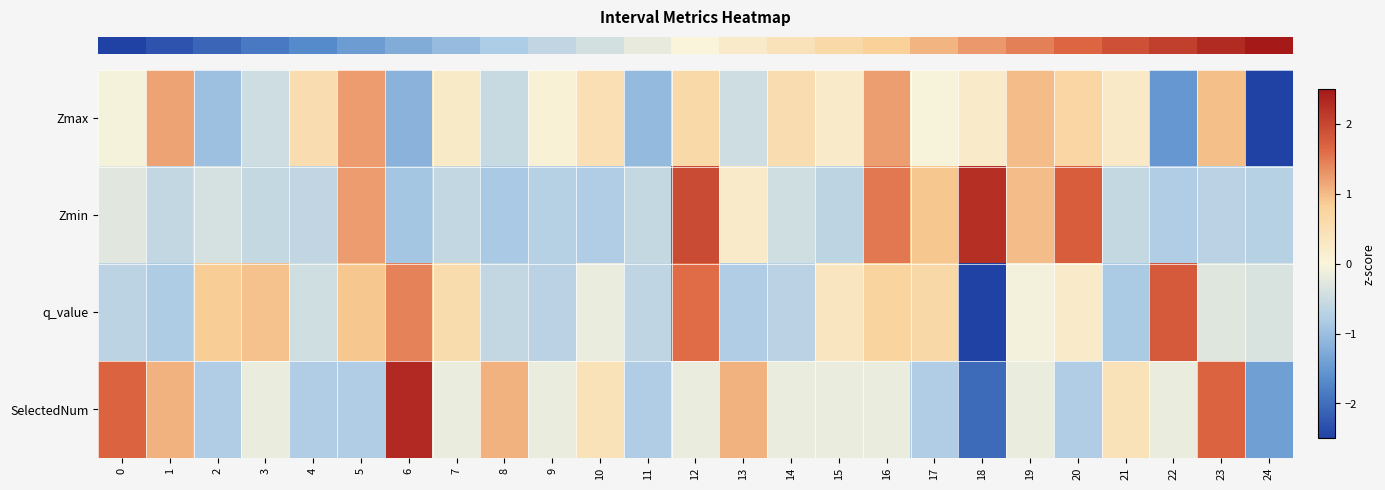

Reading left to right, list all the values displayed in this chart.

row_0: 0=-0.1	1=1.2	2=-1.0	3=-0.5	4=0.5	5=1.2	6=-1.2	7=0.2	8=-0.5	9=0.1	10=0.5	11=-1.1	12=0.6	13=-0.5	14=0.5	15=0.2	16=1.2	17=-0.0	18=0.2	19=1.0	20=0.7	21=0.3	22=-1.5	23=1.0	24=-3.2
row_1: 0=-0.3	1=-0.6	2=-0.4	3=-0.6	4=-0.6	5=1.2	6=-0.9	7=-0.6	8=-0.9	9=-0.7	10=-0.8	11=-0.6	12=1.9	13=0.2	14=-0.5	15=-0.7	16=1.5	17=0.9	18=2.3	19=1.0	20=1.8	21=-0.6	22=-0.8	23=-0.7	24=-0.7
row_2: 0=-0.7	1=-0.8	2=0.9	3=0.9	4=-0.5	5=0.9	6=1.4	7=0.5	8=-0.6	9=-0.7	10=-0.2	11=-0.6	12=1.6	13=-0.8	14=-0.7	15=0.3	16=0.8	17=0.7	18=-2.9	19=-0.1	20=0.2	21=-0.9	22=1.8	23=-0.3	24=-0.4
row_3: 0=1.7	1=1.1	2=-0.8	3=-0.2	4=-0.8	5=-0.8	6=2.3	7=-0.2	8=1.1	9=-0.2	10=0.4	11=-0.8	12=-0.2	13=1.1	14=-0.2	15=-0.2	16=-0.2	17=-0.8	18=-2.0	19=-0.2	20=-0.8	21=0.4	22=-0.2	23=1.7	24=-1.4